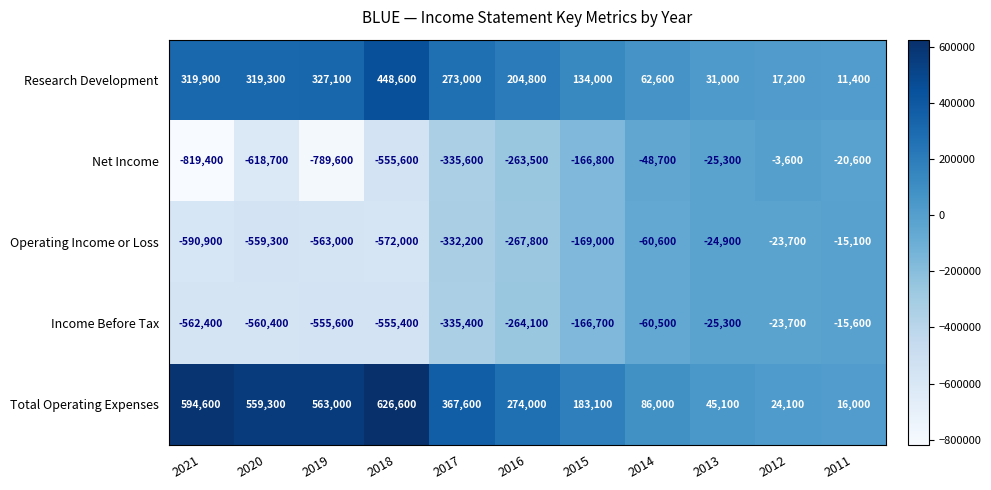

The value of Total Operating Expenses at 2012 is 24100. True or false?

True